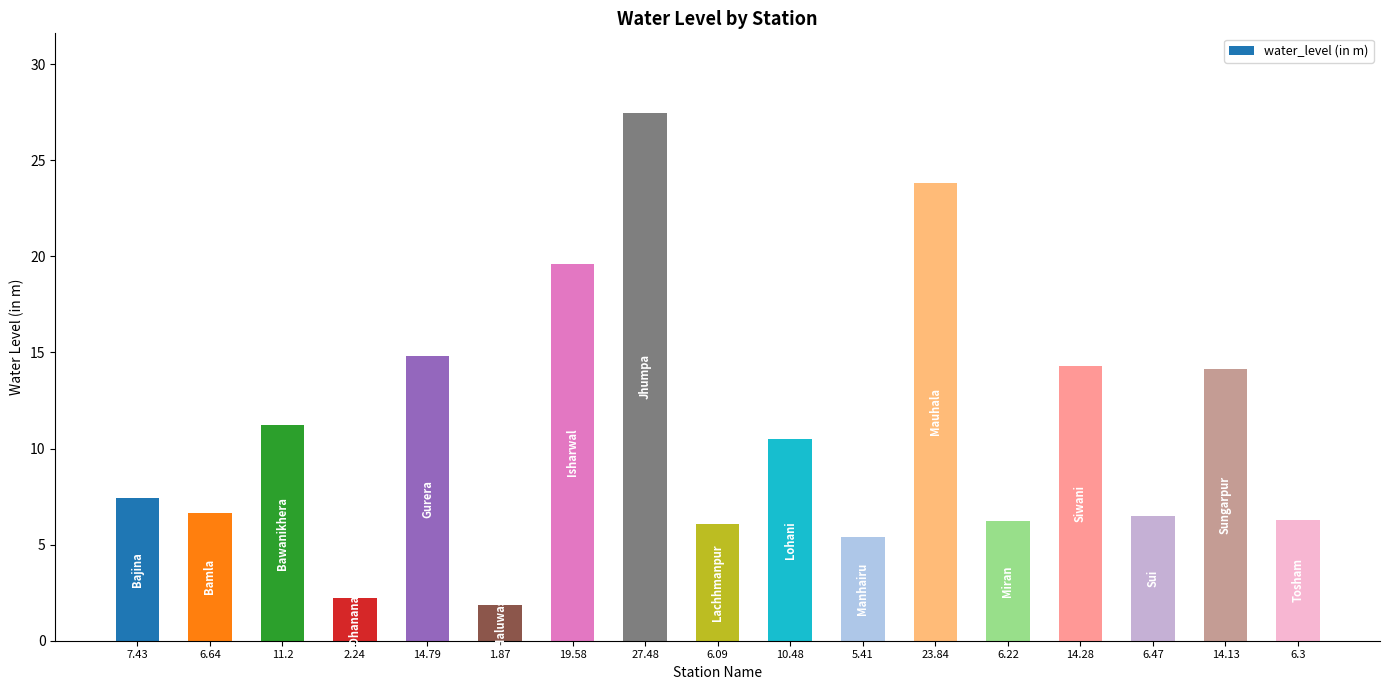

What is the label of the 10th bar from the left?

10.48